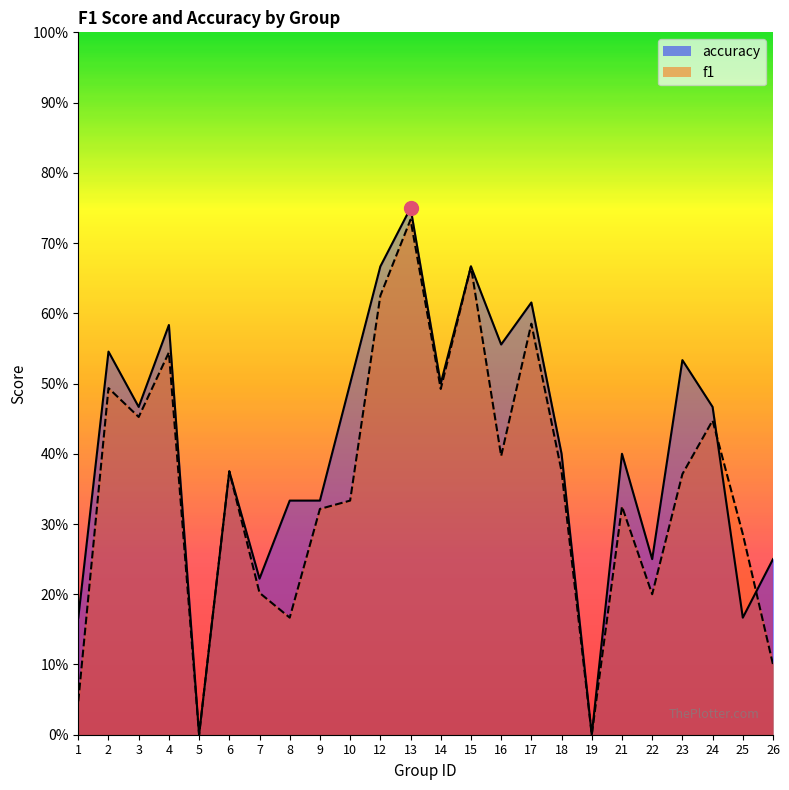

How many lines are shown in the chart?

2